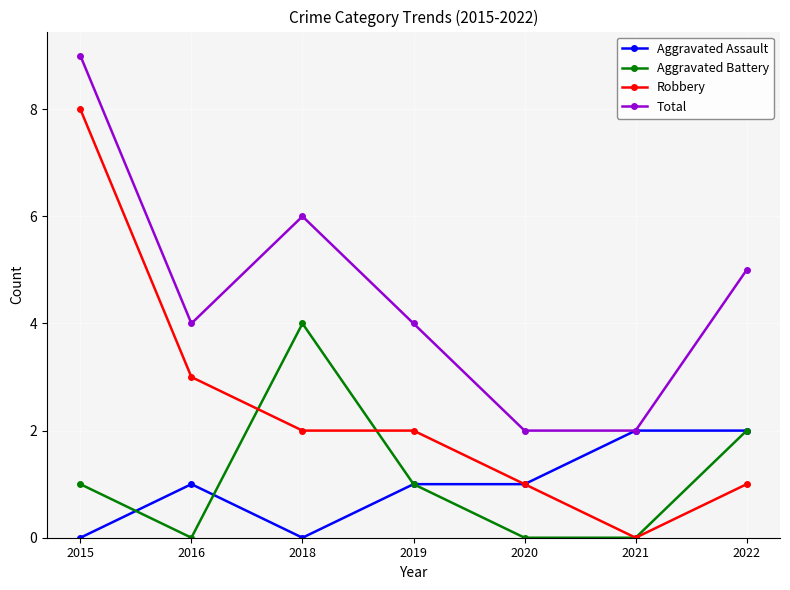

At which label is Total closest to 5?

2022